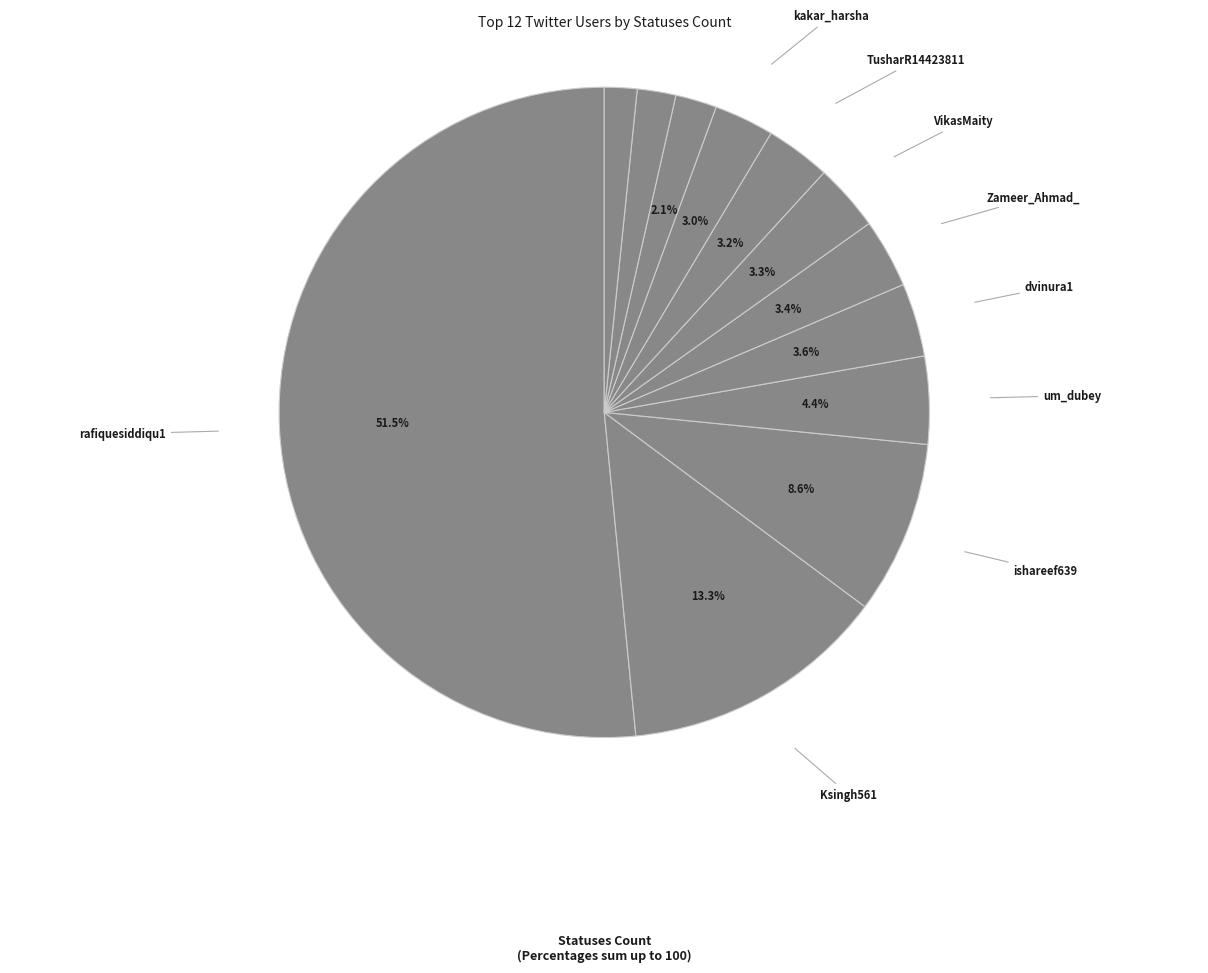

Combined, do VikasMaity and FullTosss account for over 50%?

No